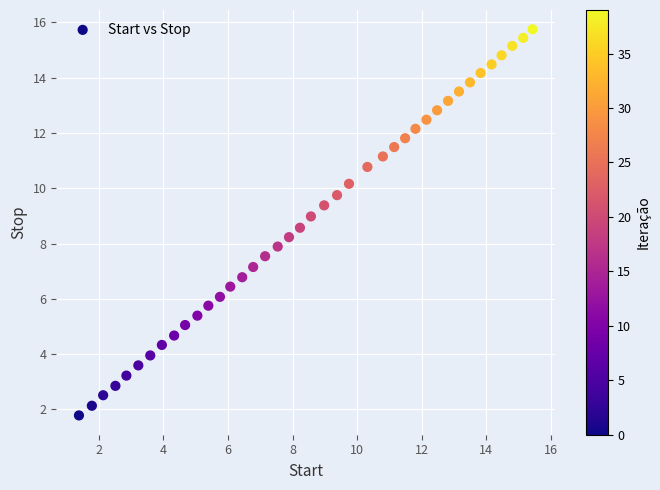

What is the range of X values (max minus min)?

14.1